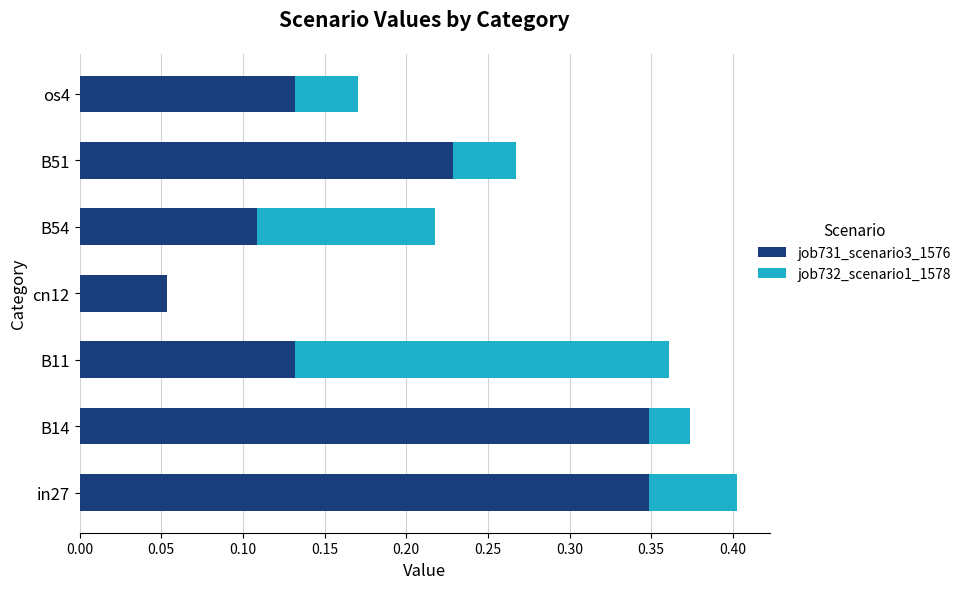

What is the total value across all series at in27?

0.4